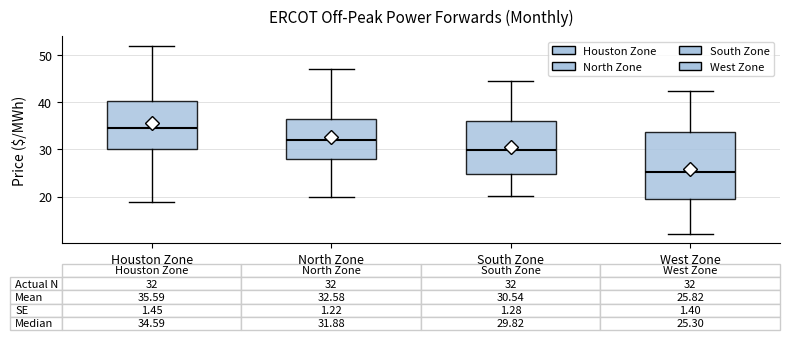

Which box's median line is the highest?

Houston Zone